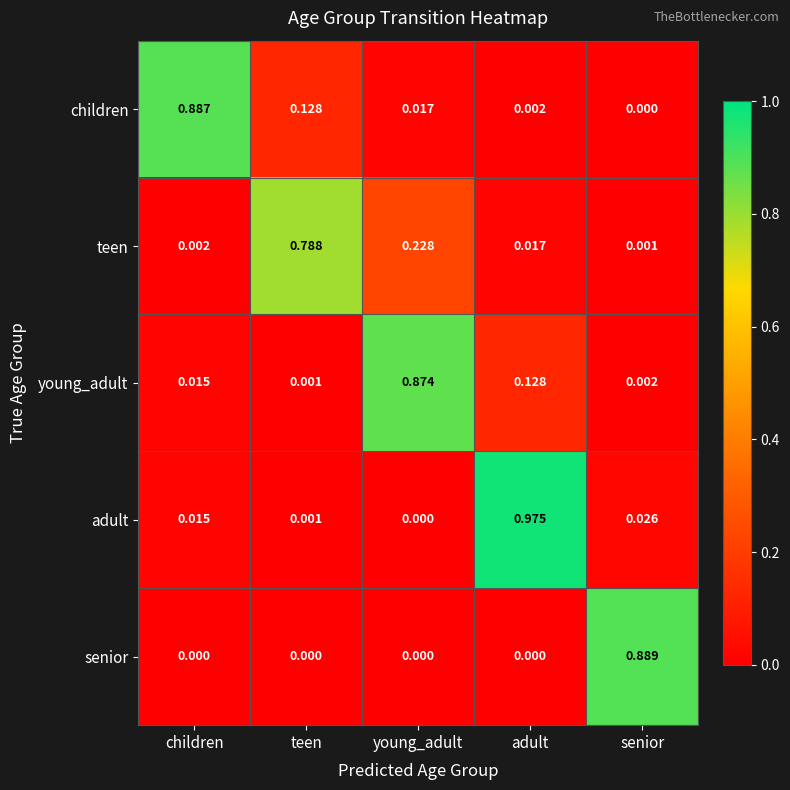

At which label is adult closest to 0?

young_adult